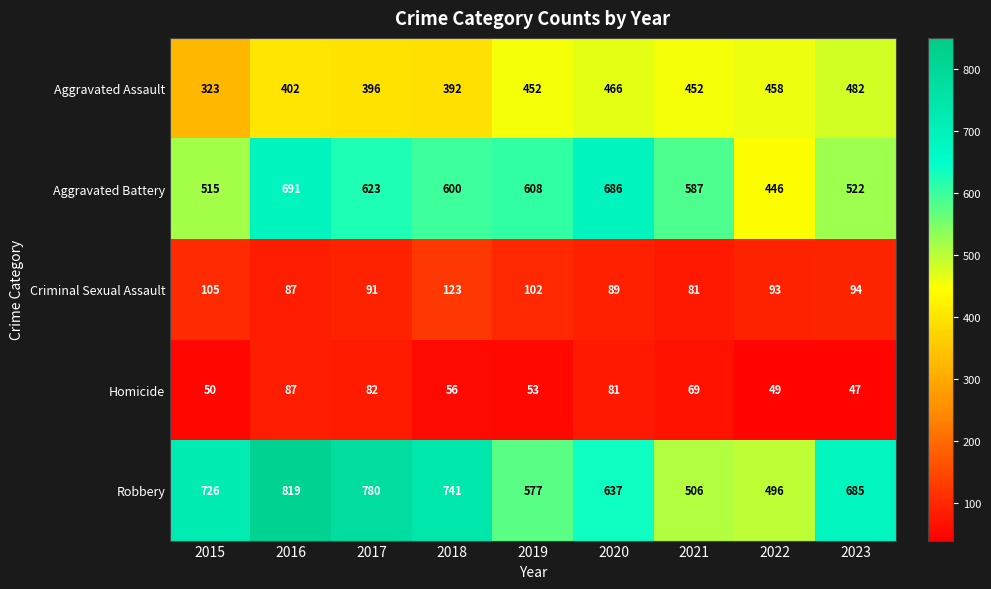

Which series changed the most between 2015 and 2023?

Aggravated Assault